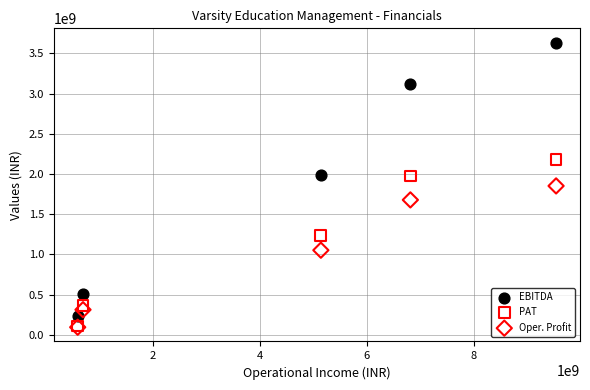

In the Oper. Profit series, what Y value is closest to 972472487?

1051720539.7